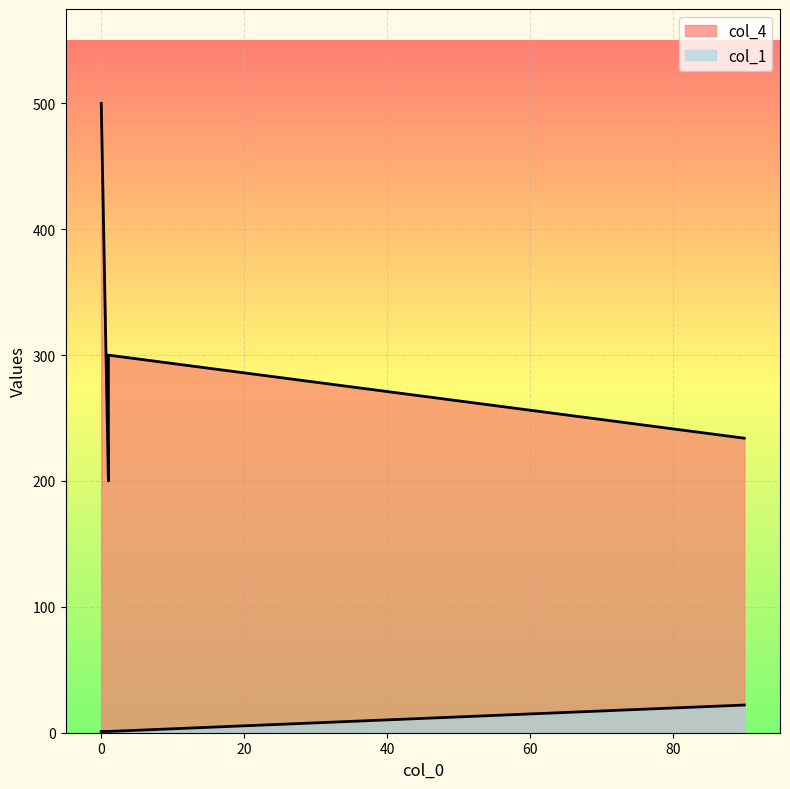

Reading left to right, transcribe all the data shown in this chart.

col_4: 1=200	0=500	90=234	1=300
col_1: 1=1	0=1	90=22	1=1